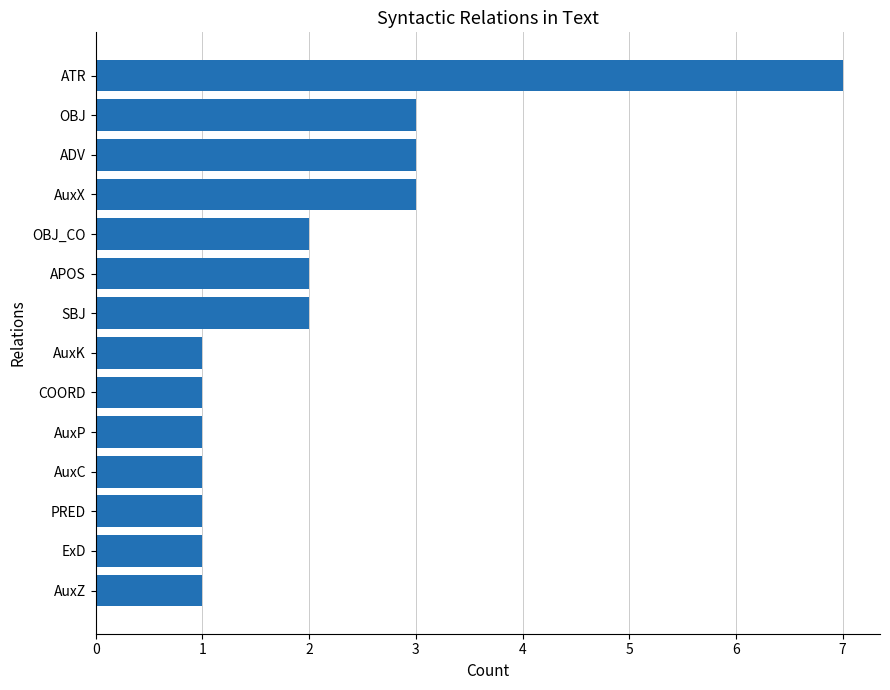

Reading bottom to top, list all the values displayed in this chart.

1	1	1	1	1	1	1	2	2	2	3	3	3	7